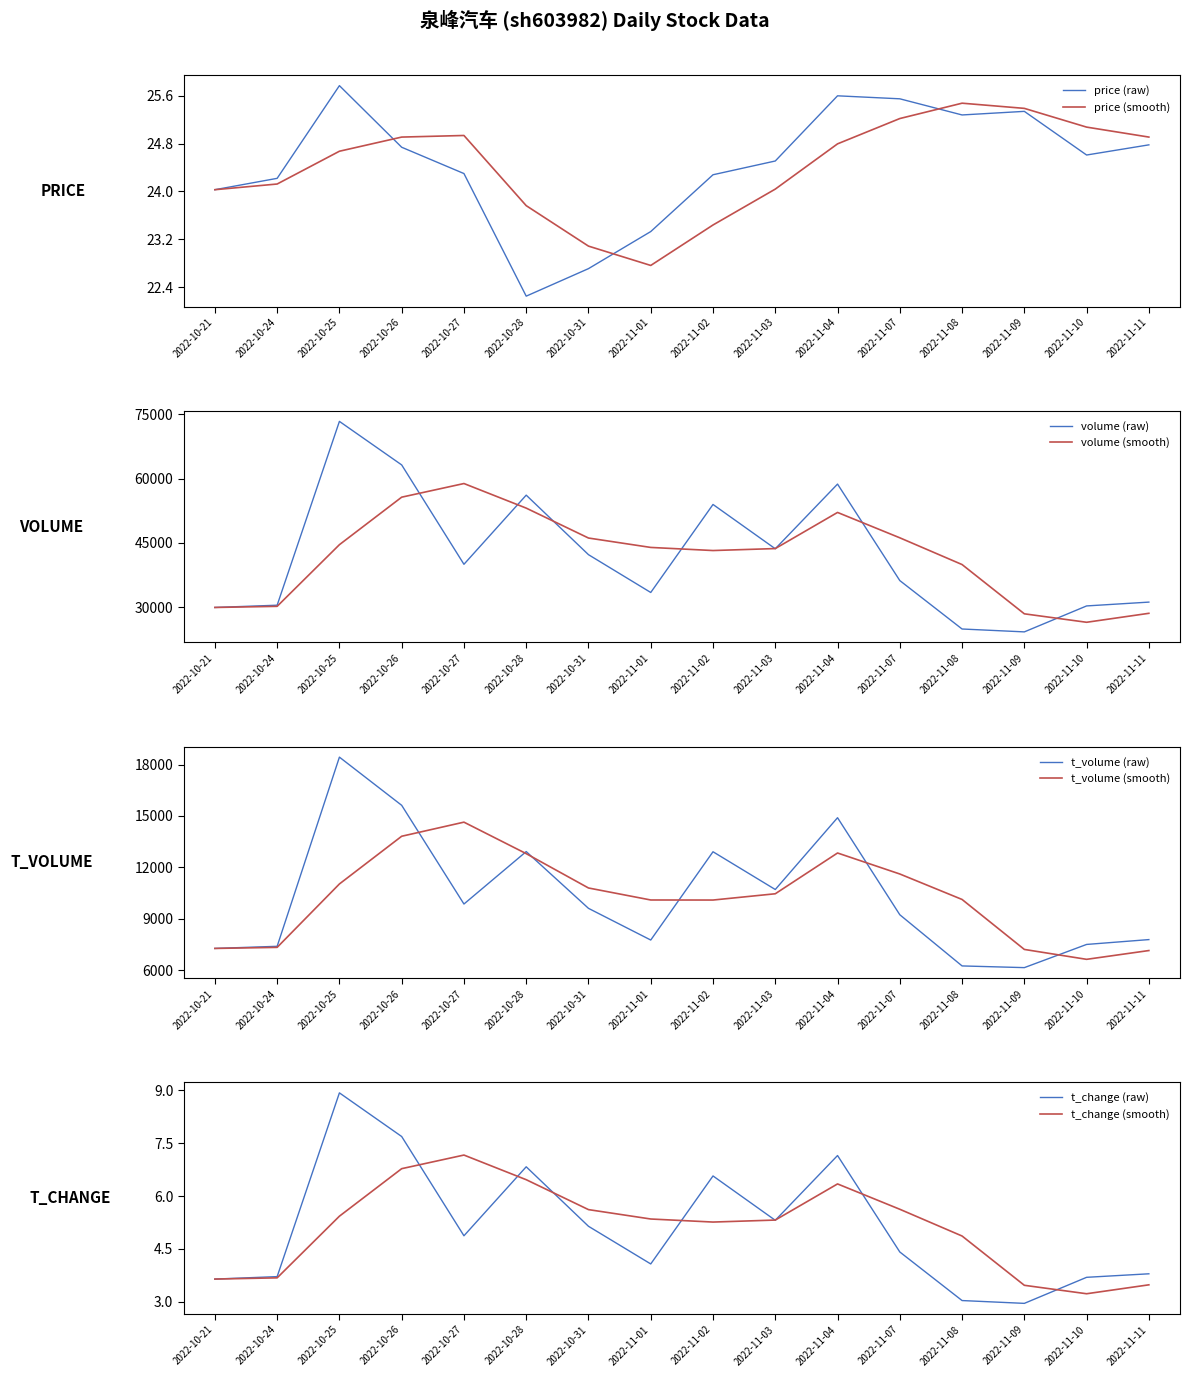

Which series has the widest spread of values?

volume